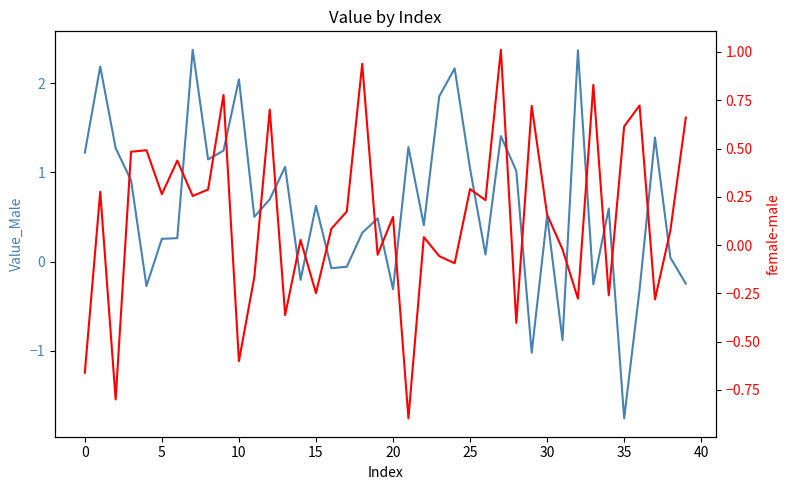

Count the number of categories in the chart.

40